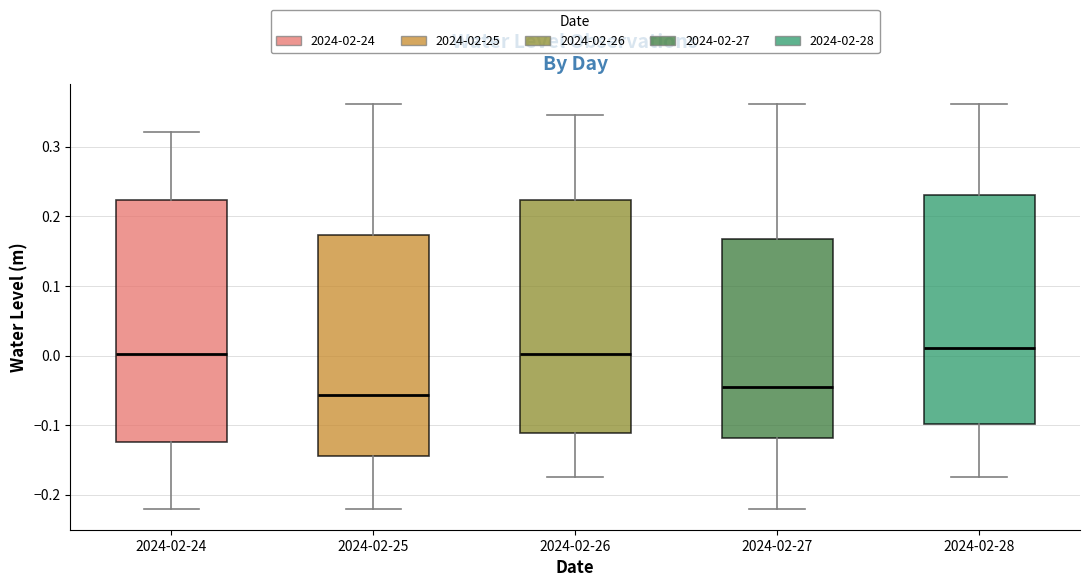

Which box is the tallest, from its lower edge to its upper edge?

2024-02-24